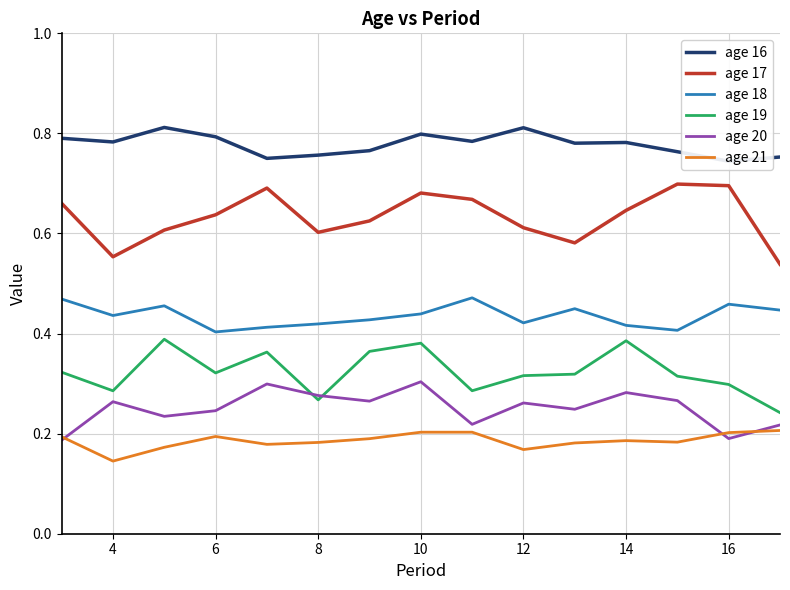

True or false: age 19 and age 21 intersect in this chart.

False